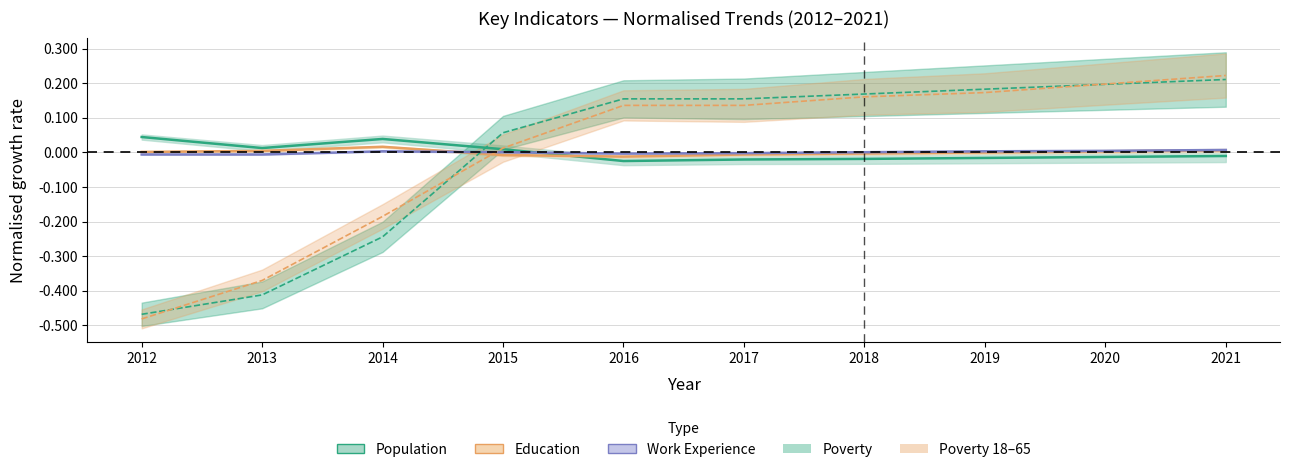

How many values in Poverty are above zero?

7